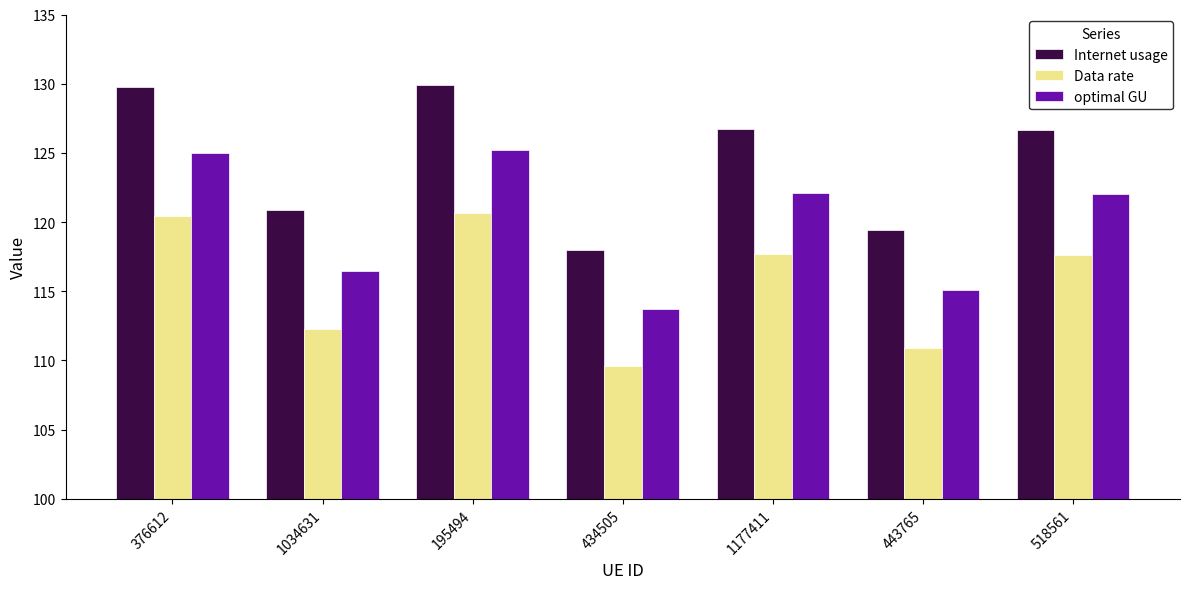

True or false: Data rate has a value of 175.2 at 195494.

False